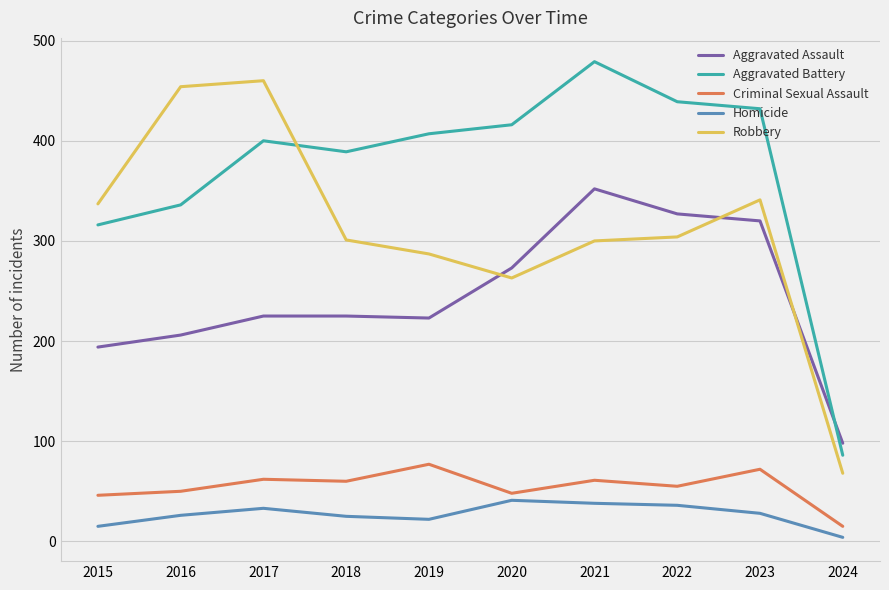

True or false: Aggravated Assault and Homicide cross at least once.

False